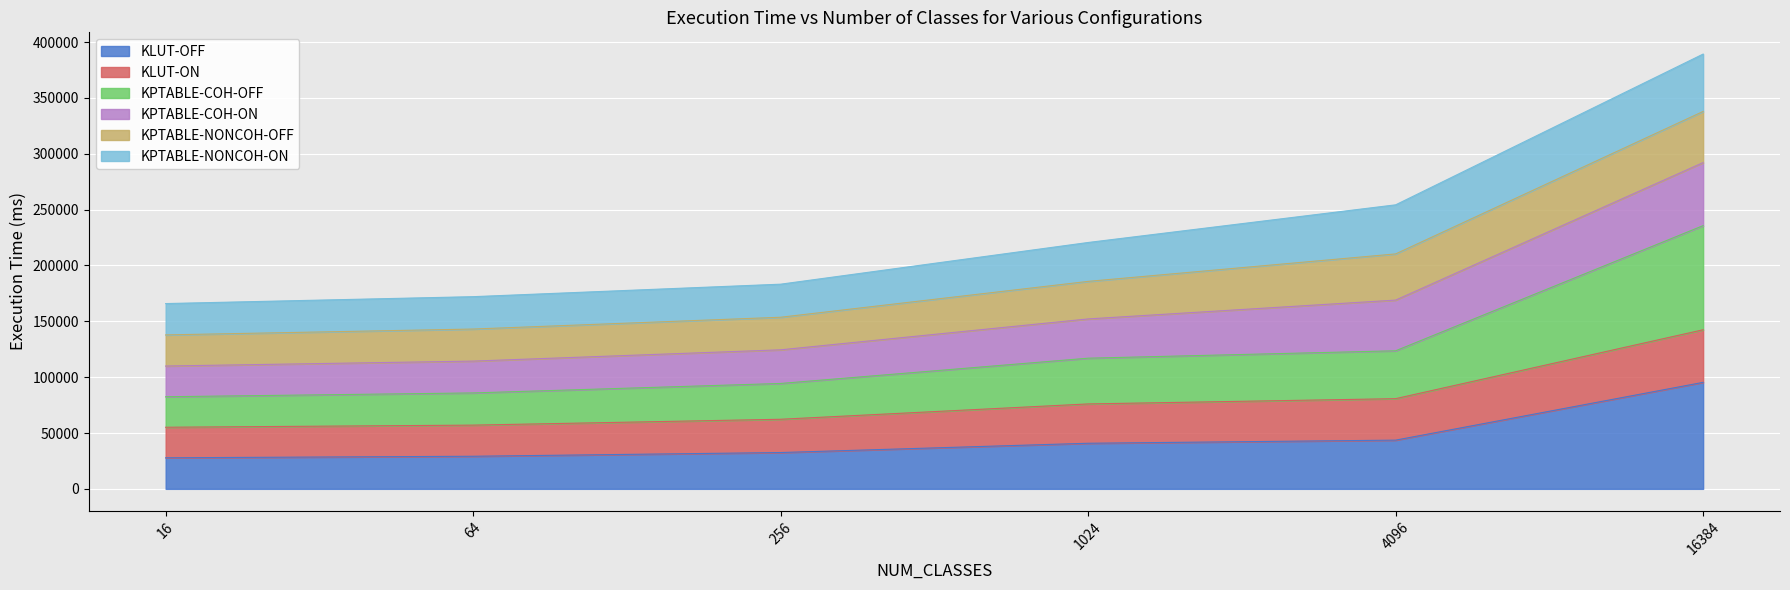

What is the total value across all series at 1024?

220576.8